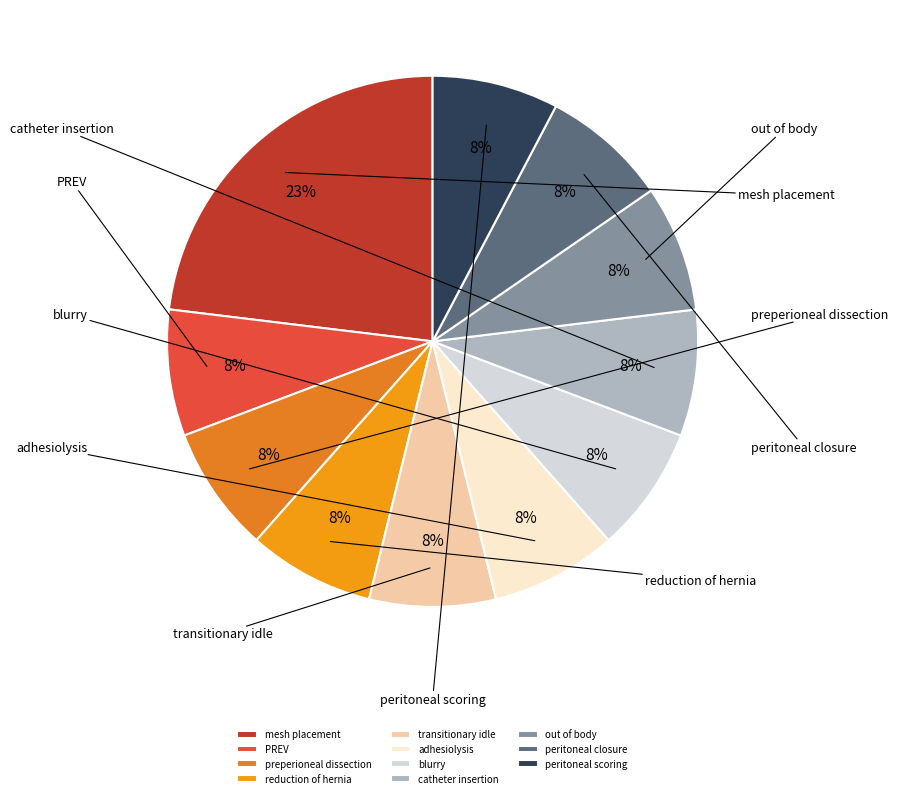

To the nearest percent, what portion does reduction of hernia represent?

8%